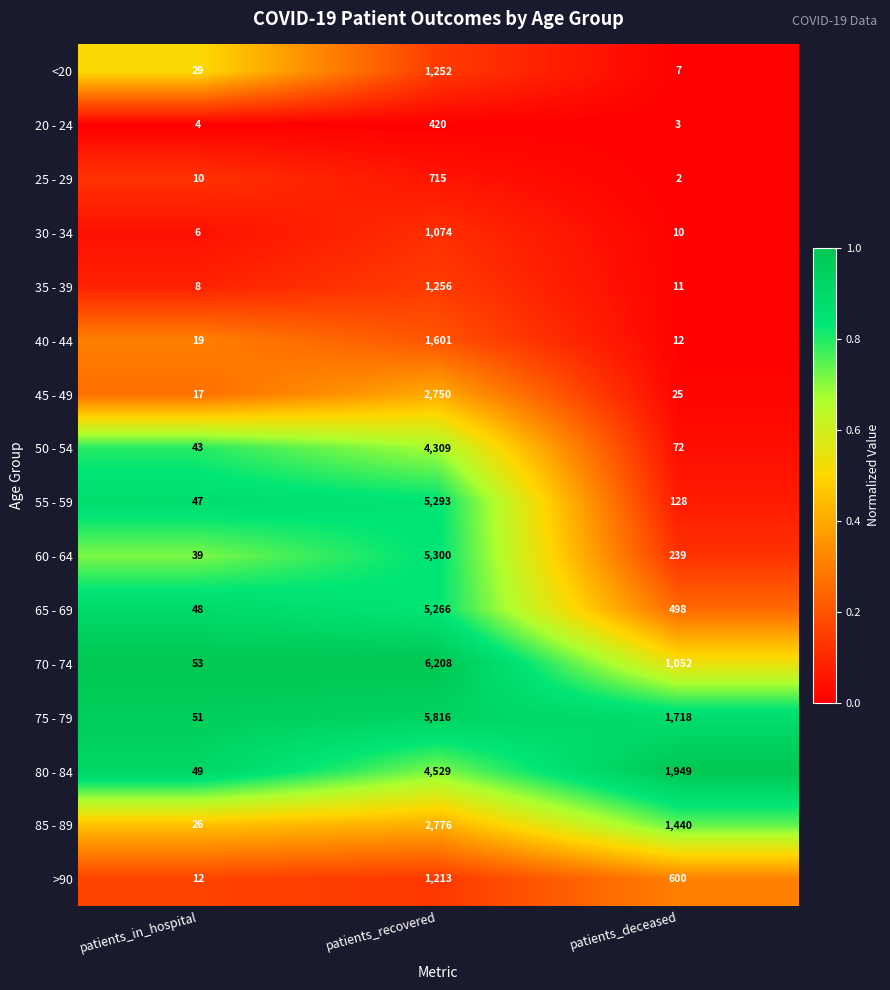

What is the total value across all series at patients_deceased?

7766